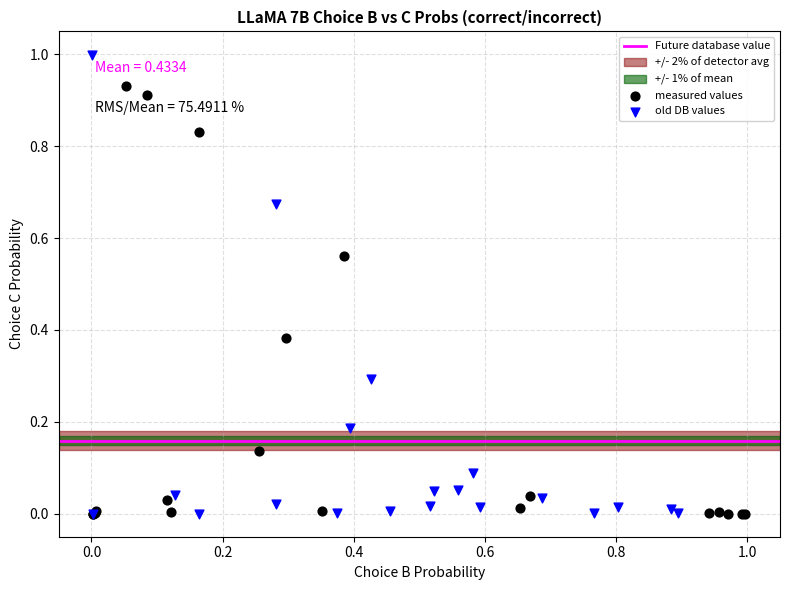

Which series has the widest spread of Y values?

old DB values